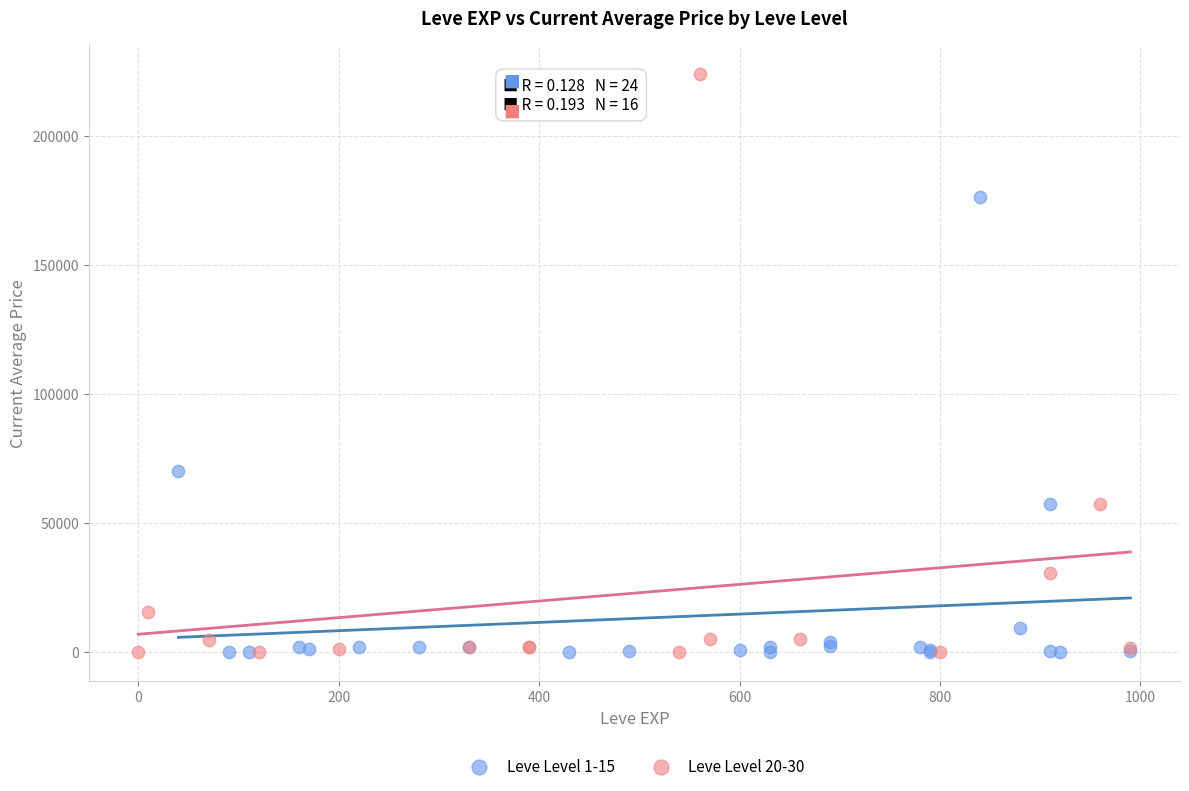

Which series reaches the maximum Y coordinate?

Leve Level 20-30